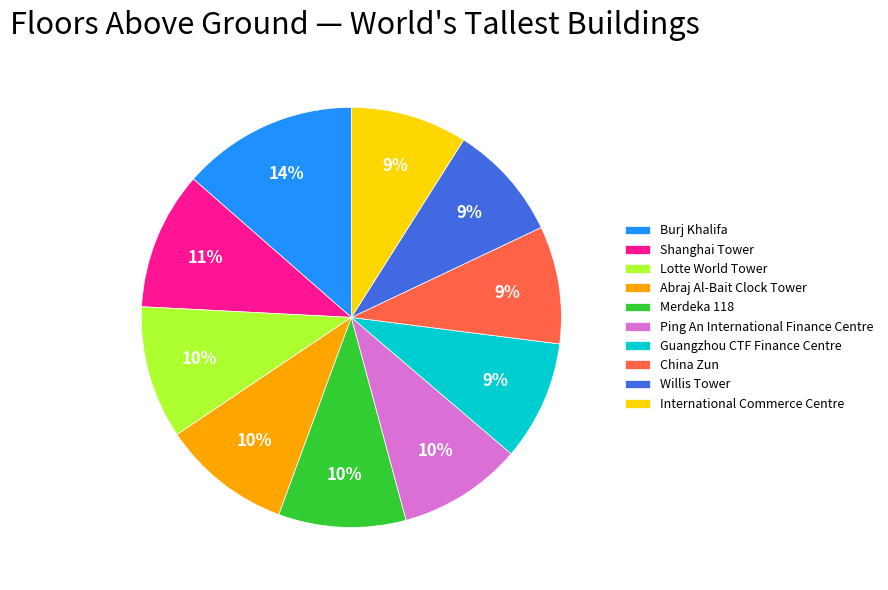

Is the sum of Guangzhou CTF Finance Centre and Shanghai Tower greater than half?

No